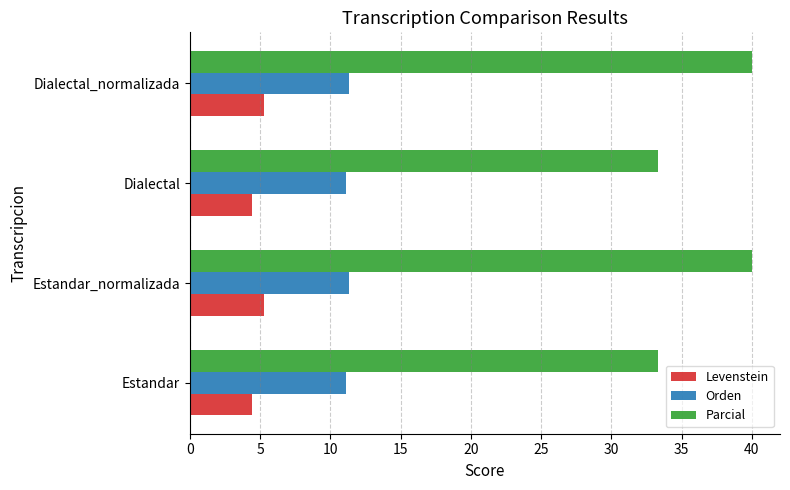

List the series in order of their overall mean, highest first.

Parcial, Orden, Levenstein